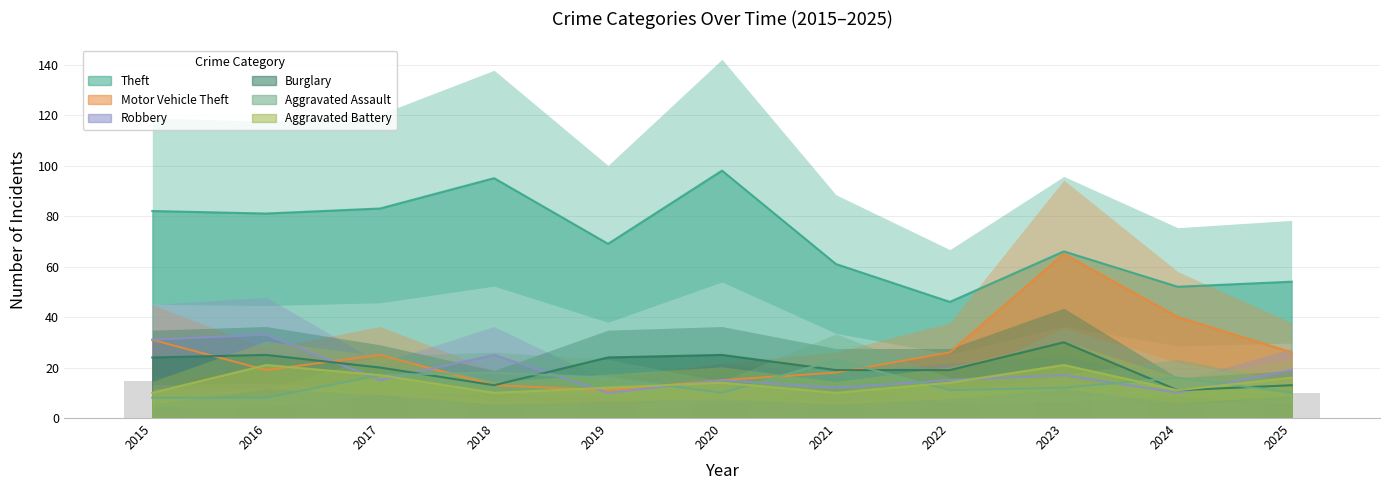

How many values in the Motor Vehicle Theft series exceed 25?

5